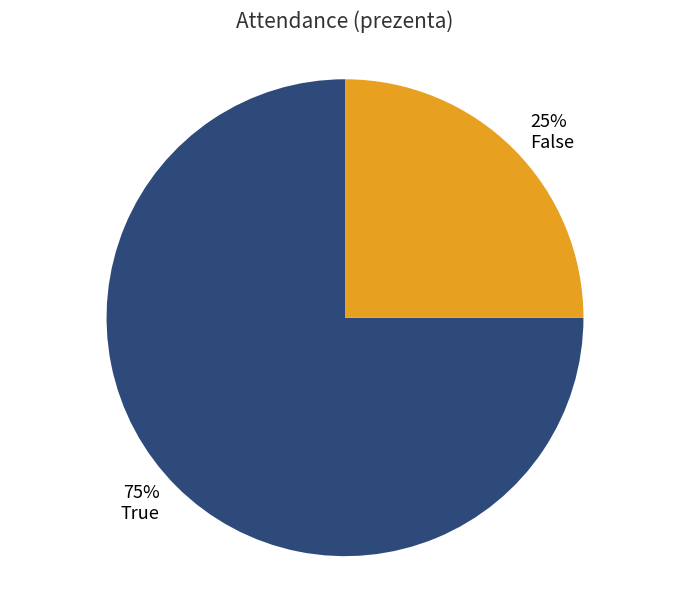

What is the ratio of the value at 75% True to the value at 25% False?

3.0